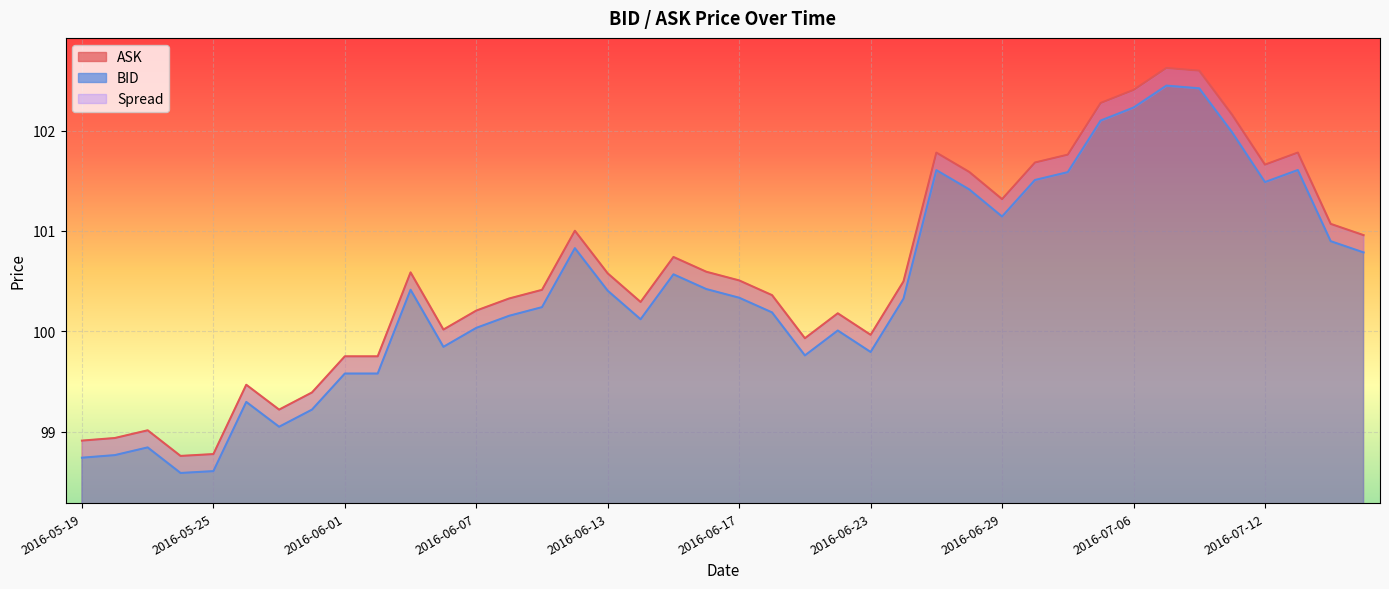

What is the sum of all ASK values?

4023.8